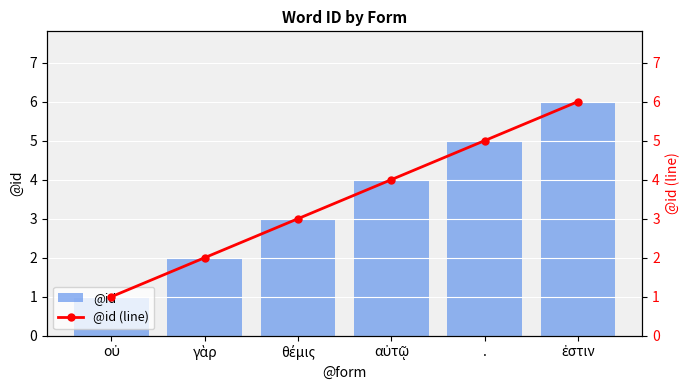

Reading left to right, extract all data points from this chart.

@id: οὐ=1	γὰρ=2	θέμις=3	αὐτῷ=4	.=5	ἐστιν=6
@id (line): οὐ=1	γὰρ=2	θέμις=3	αὐτῷ=4	.=5	ἐστιν=6